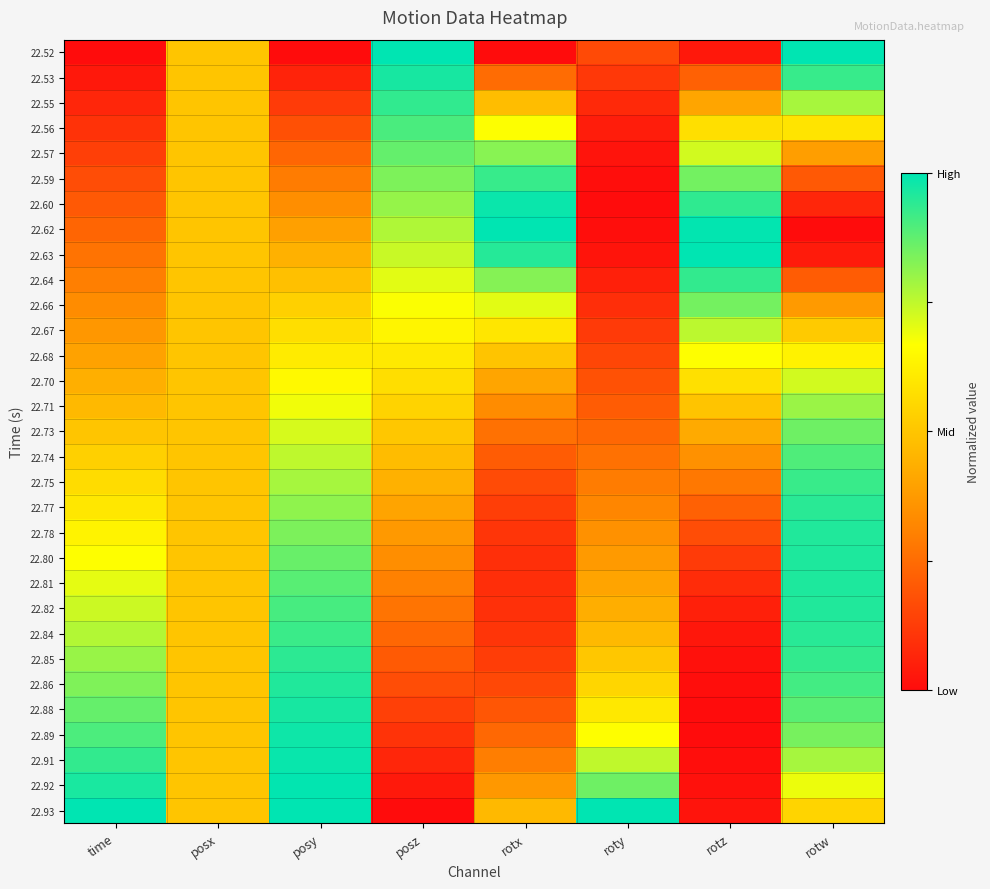

Rank the series at posx from highest to lowest value.

22.52, 22.53, 22.55, 22.56, 22.57, 22.59, 22.60, 22.62, 22.63, 22.64, 22.66, 22.67, 22.68, 22.70, 22.71, 22.73, 22.74, 22.75, 22.77, 22.78, 22.80, 22.81, 22.82, 22.84, 22.85, 22.86, 22.88, 22.89, 22.91, 22.92, 22.93